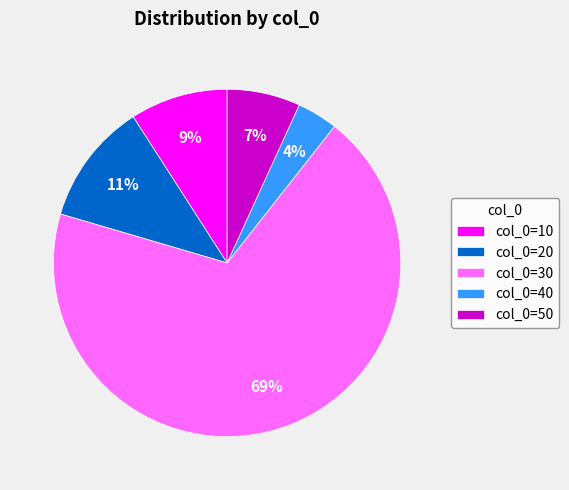

To the nearest percent, what is the difference between the col_0=10 and col_0=30 slice percentages?

60%